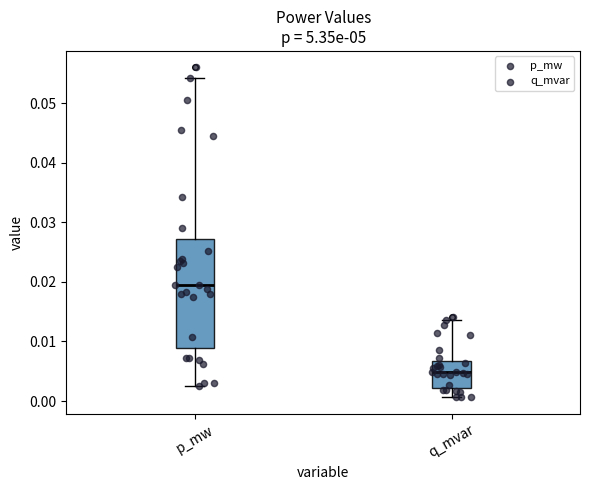

Reading left to right, read every box against the y-axis: the position of its median line, the range the box covers, and the ends of its whiskers. The values are not printed on the chart, so give them approximately, as read against the axis.

p_mw: median 0.019, box 0.009 to 0.027, whiskers 0.003 to 0.054
q_mvar: median 0.005, box 0.002 to 0.007, whiskers 0.001 to 0.014